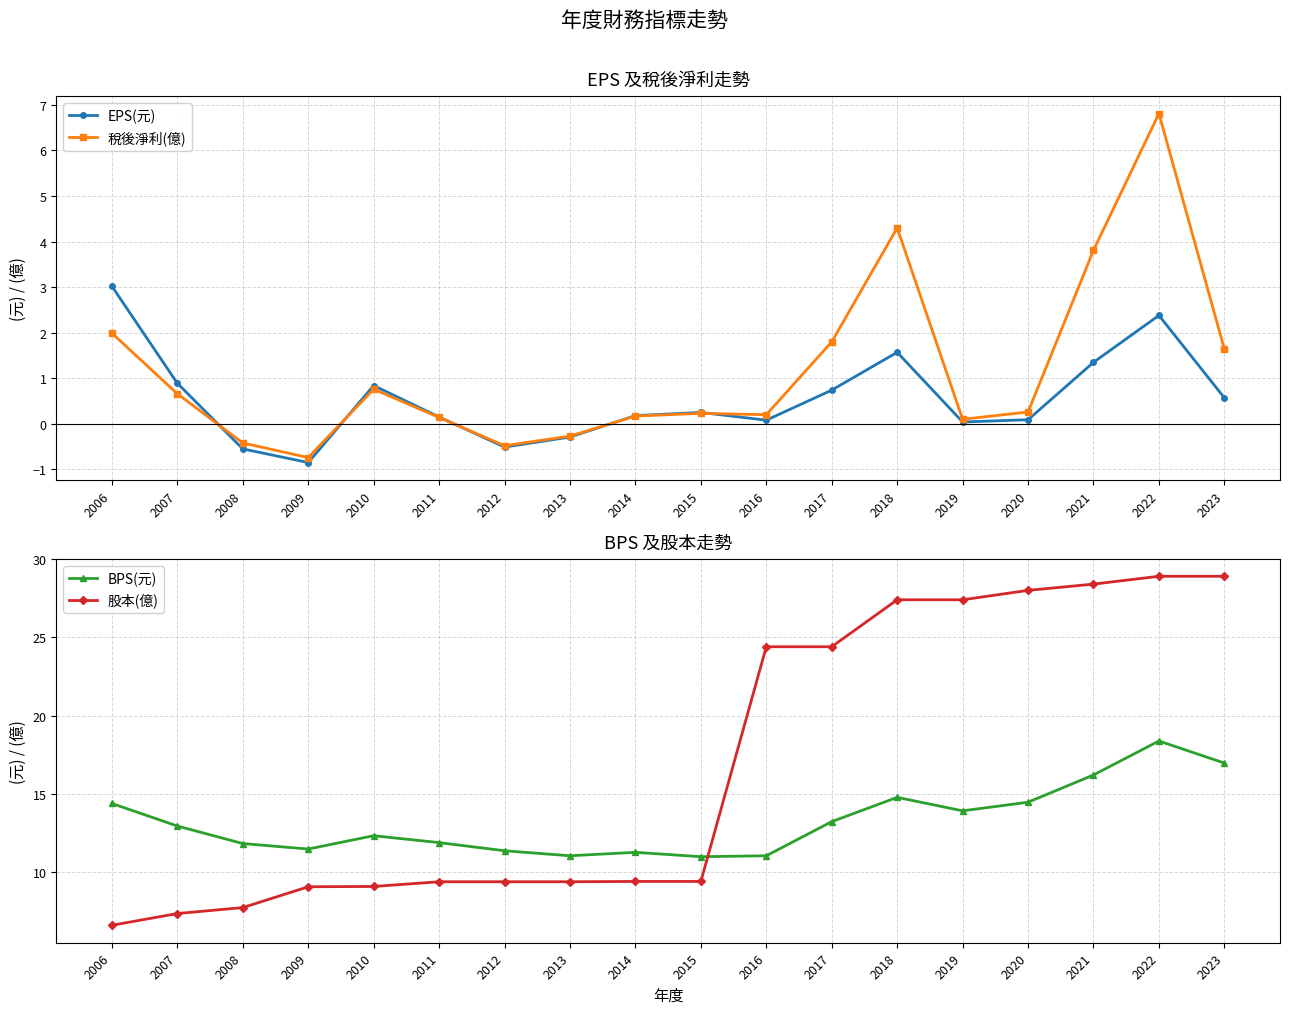

Where is the first local maximum for BPS(元)?

2010